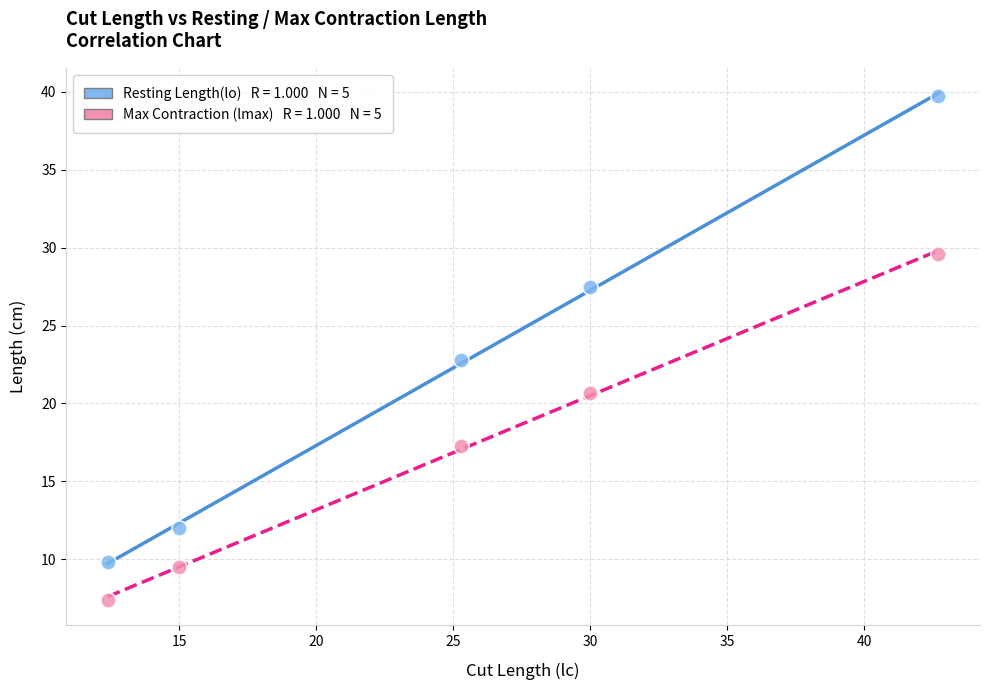

Across all data points, what is the range of X values (max minus min)?

30.3